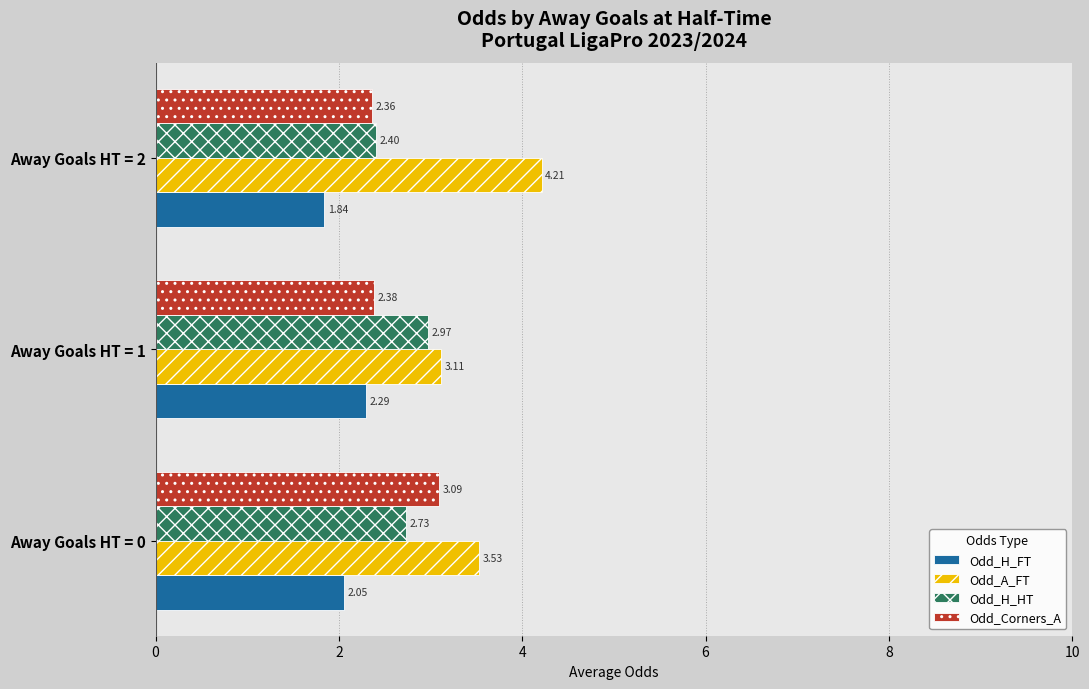

Which series changed the most between Away Goals HT = 0 and Away Goals HT = 1?

Odd_Corners_A